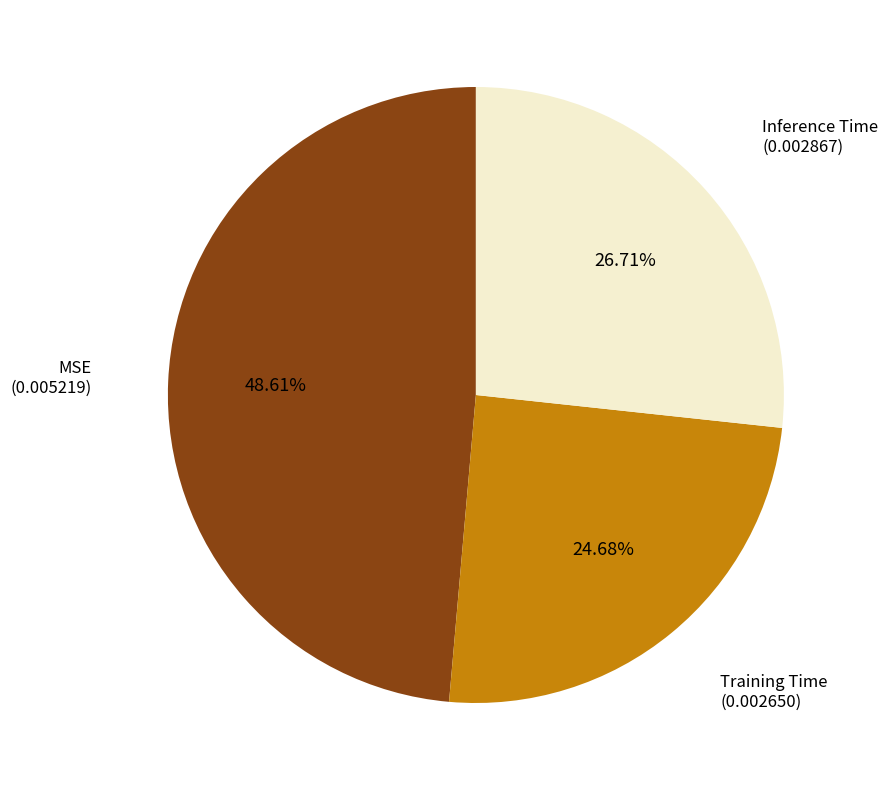

How many segments does this pie chart have?

3